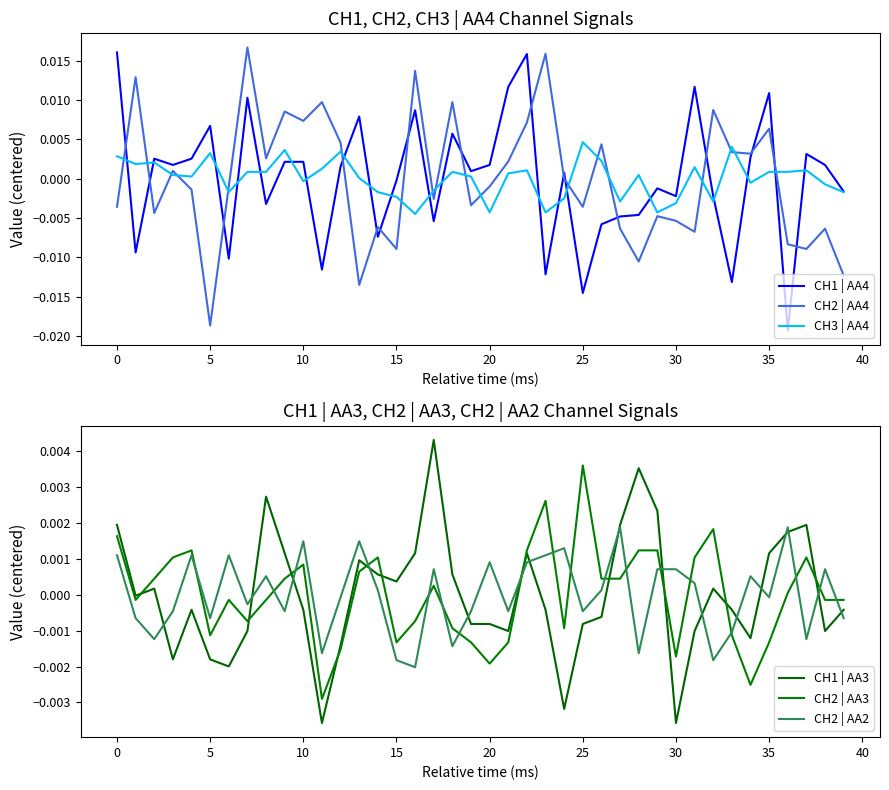

How many series are shown in this chart?

6